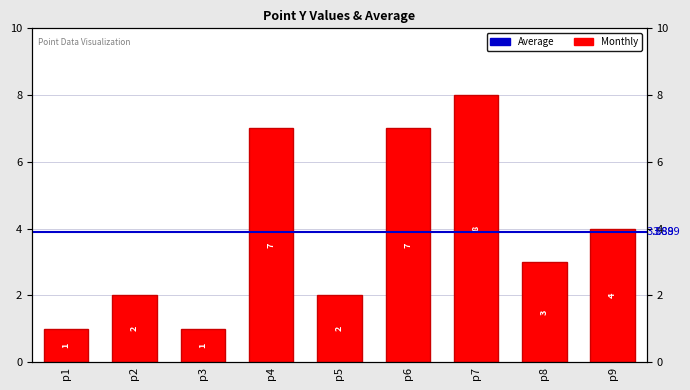

What is the change in value from p6 to p8?

-4